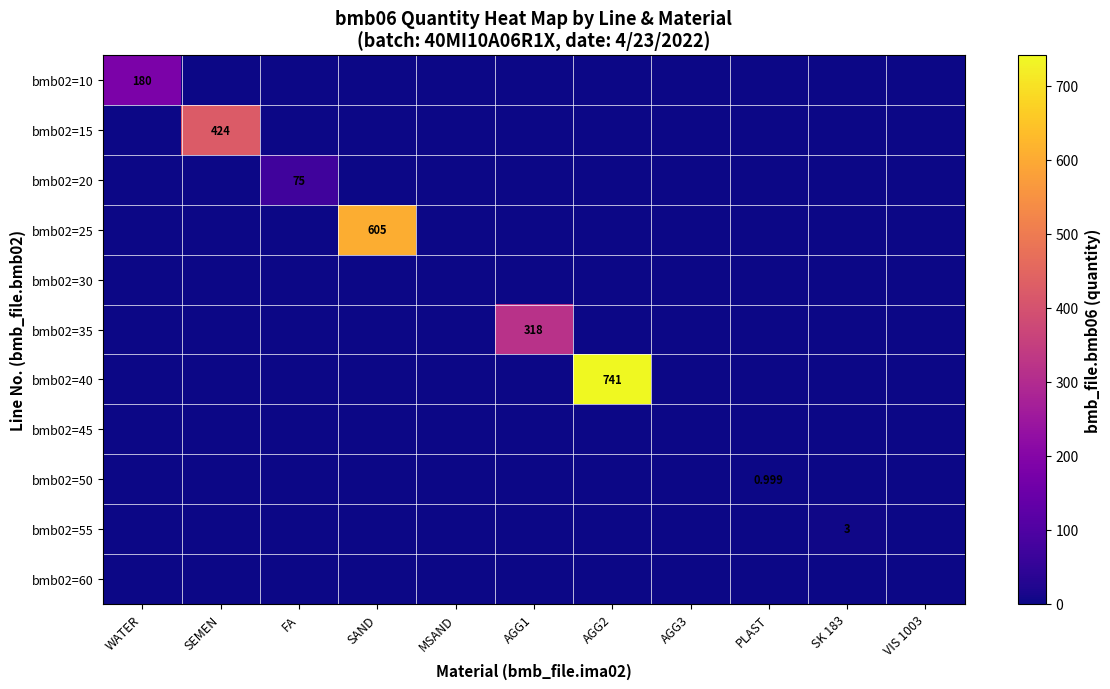

Is the value of bmb02=15 at AGG2 greater than the value of bmb02=55 at AGG3?

No